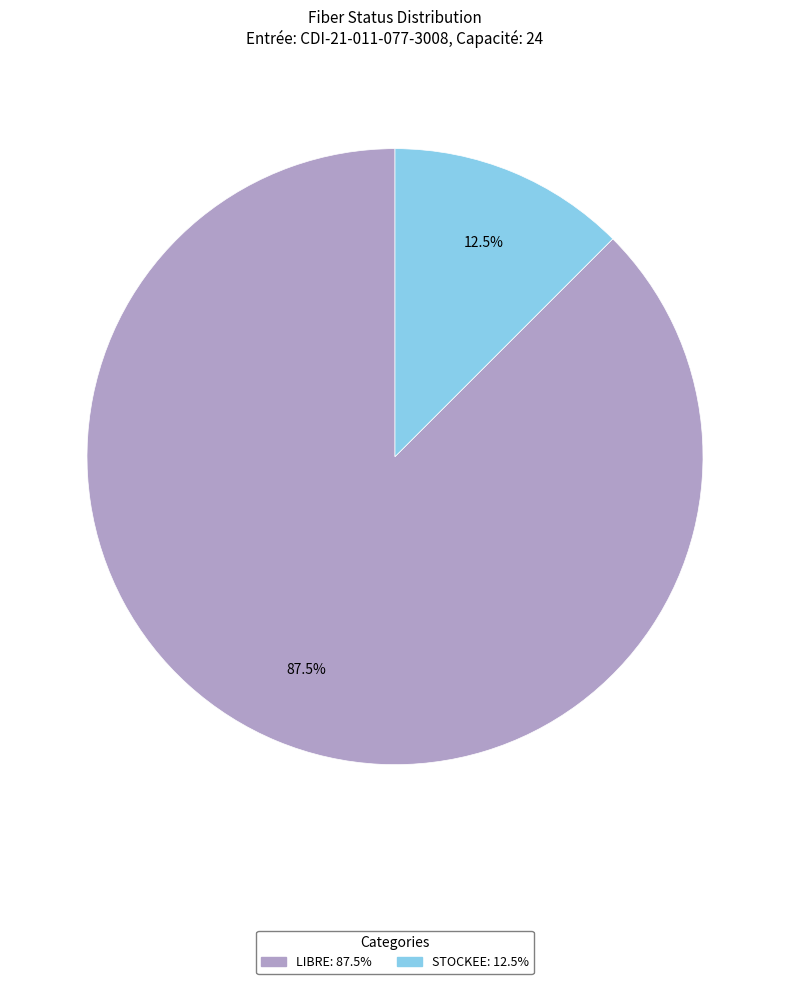

What portion of the pie excludes LIBRE?

12.5%